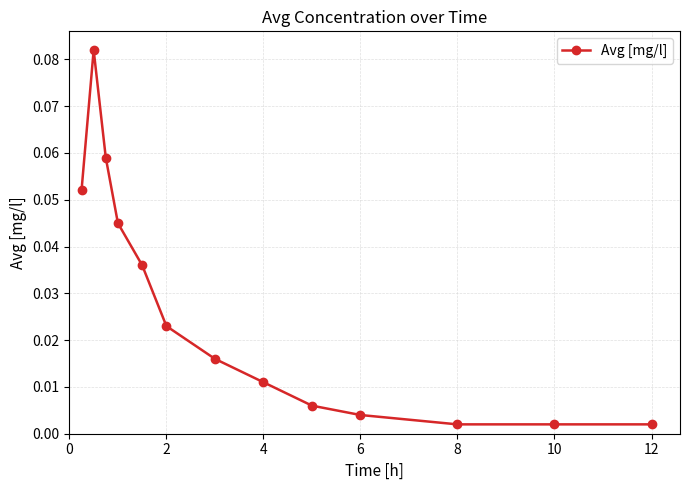

True or false: there are more than 0 points higher than both neighbors.

True